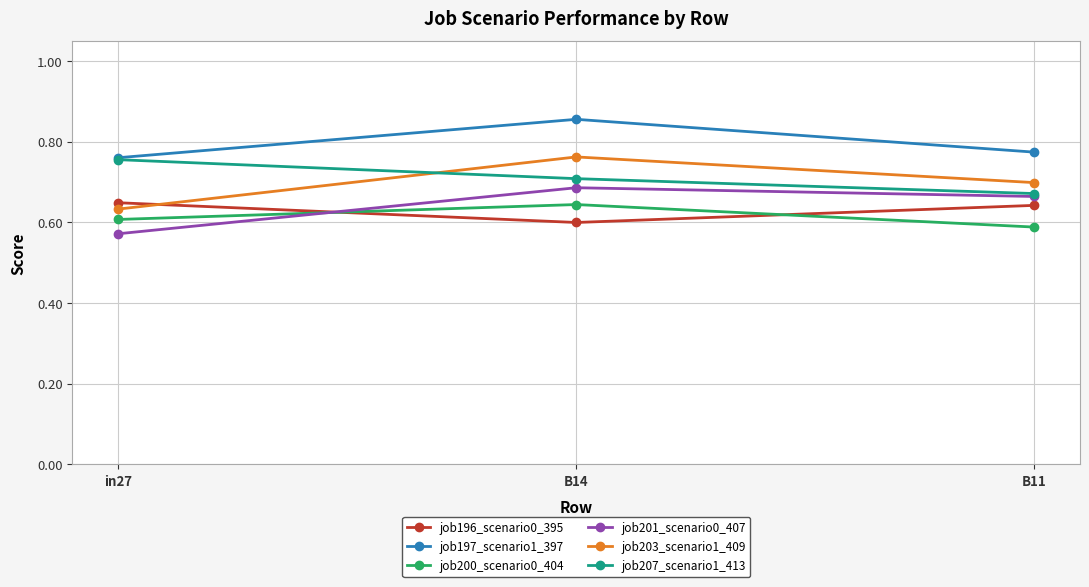

Which series has the largest total across all categories?

job197_scenario1_397